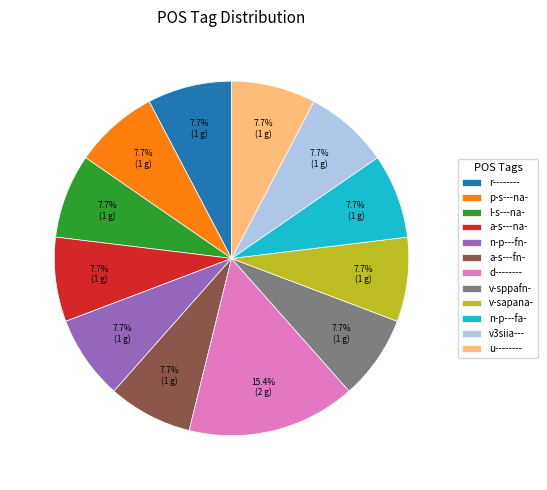

How many segments does this pie chart have?

12